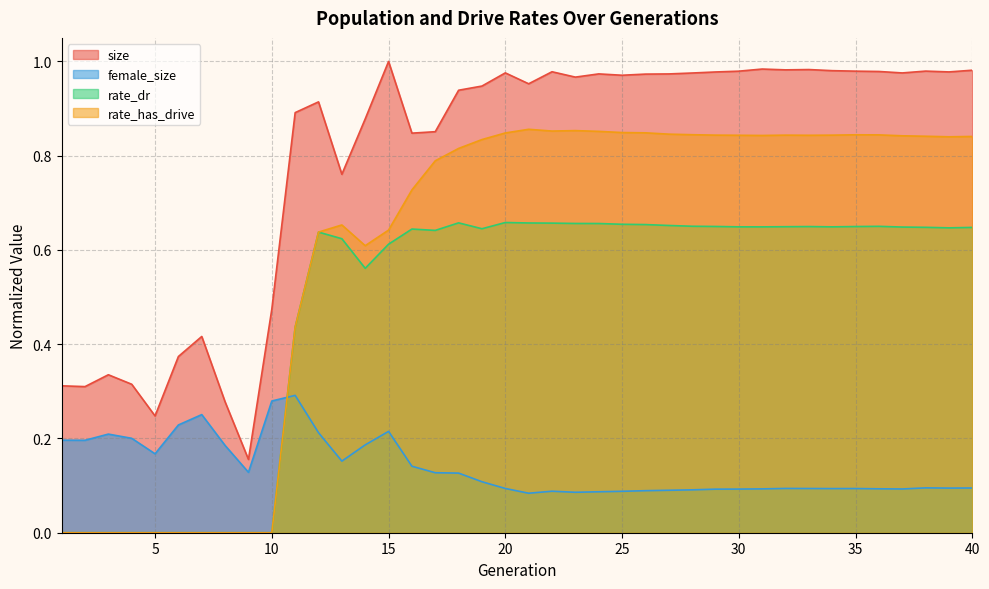

Between 22 and 39, which is larger?

22